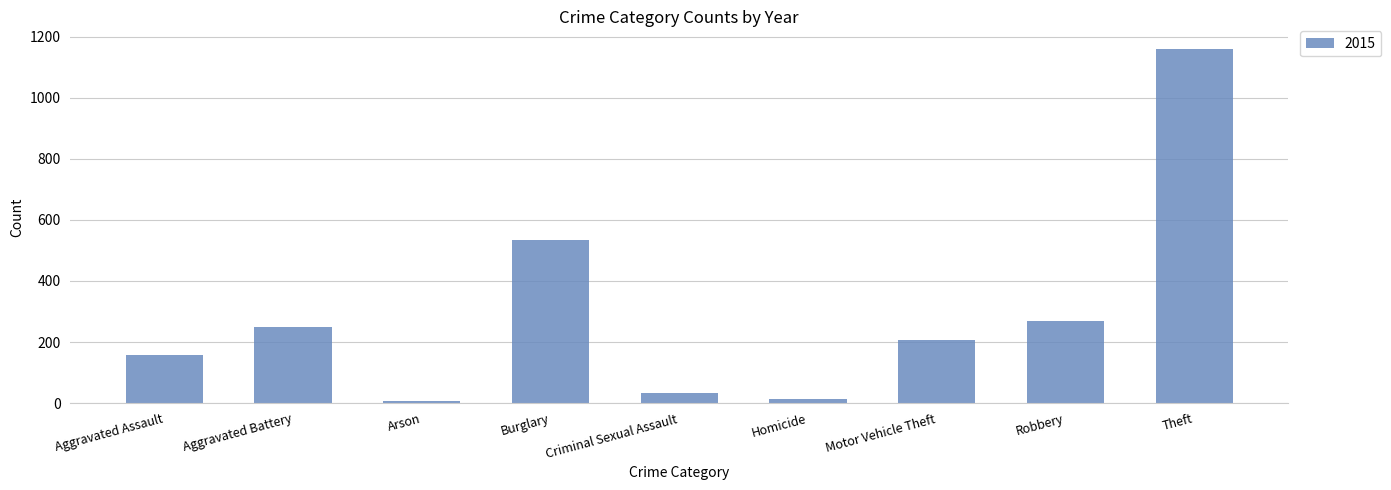

What is the sum of all values?

2628